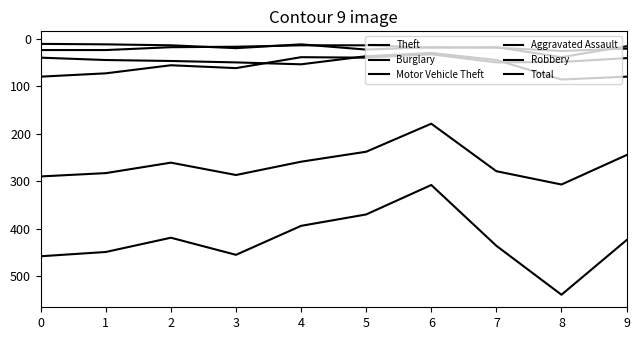

How many lines are shown in the chart?

6